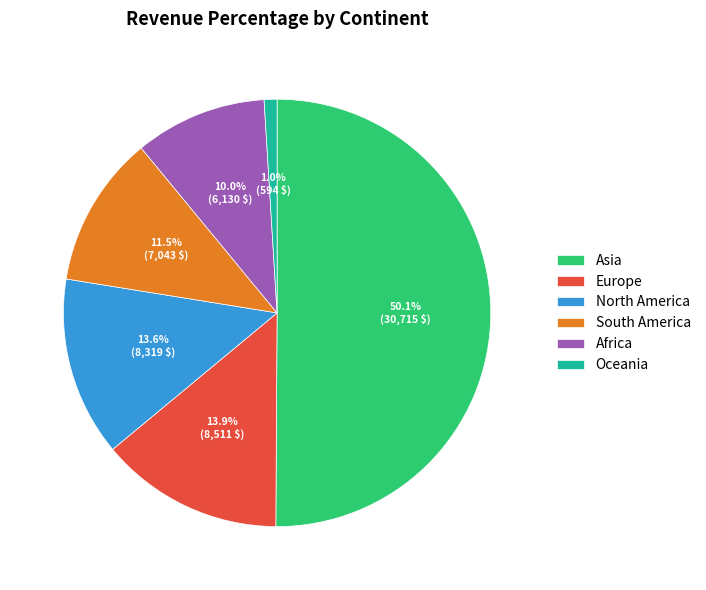

Which category has the biggest portion of the pie?

Asia